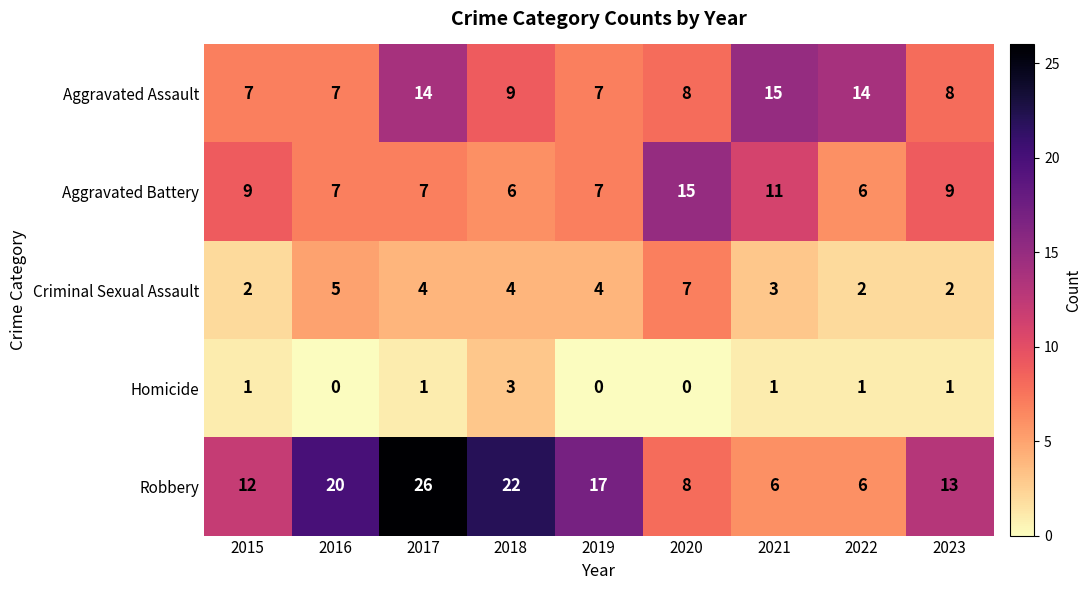

What is the difference between the maximum and minimum values in the Aggravated Battery series?

9